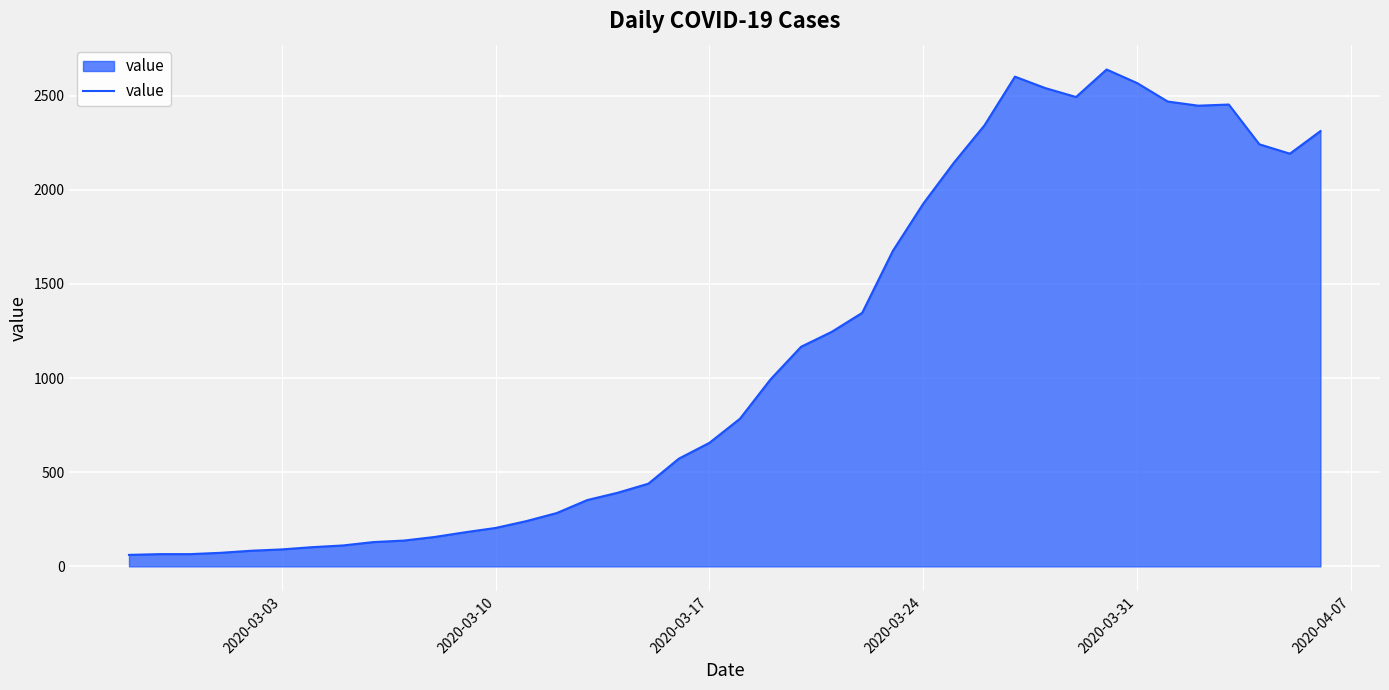

What is the greatest value displayed?

2638